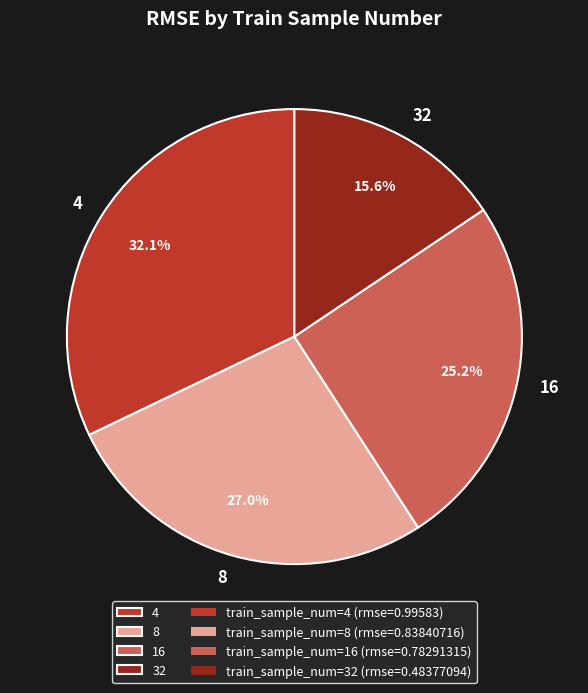

The 16 slice represents 31% of the pie. True or false?

False